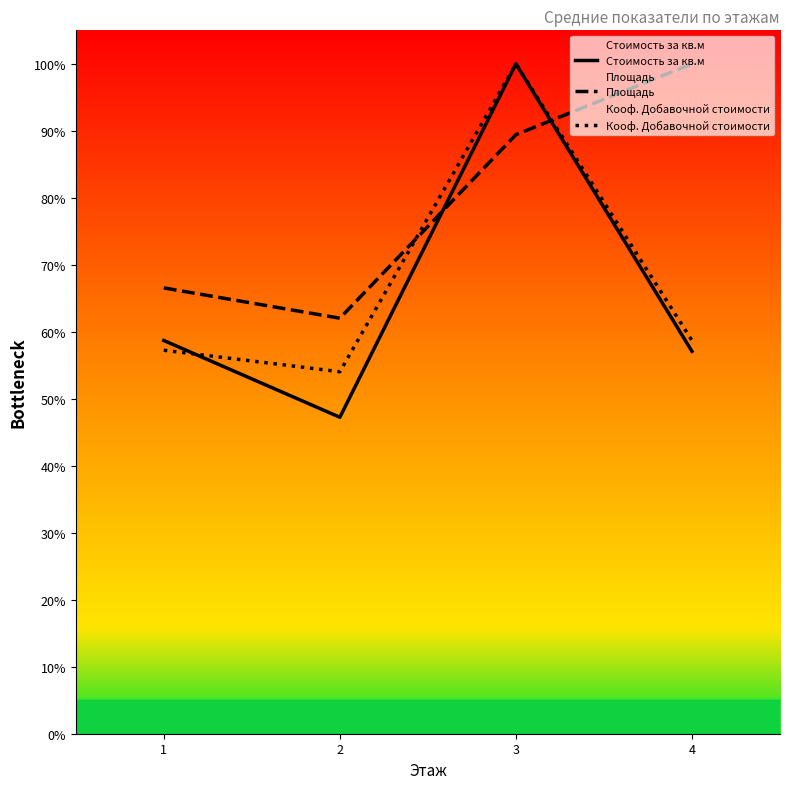

At which label is Площадь closest to 81?

3